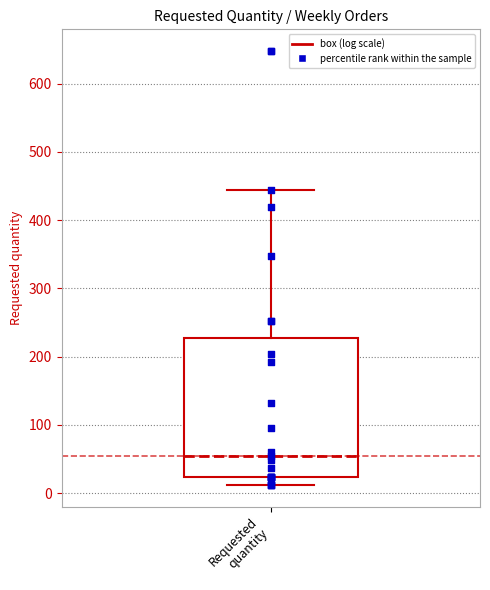

Read this box plot against the y-axis: the position of the median line, the range covered by the box, and the ends of both whiskers. The values are not printed on the chart, so give them approximately, as read against the axis.

median 50, box 20 to 230, whiskers 10 to 440